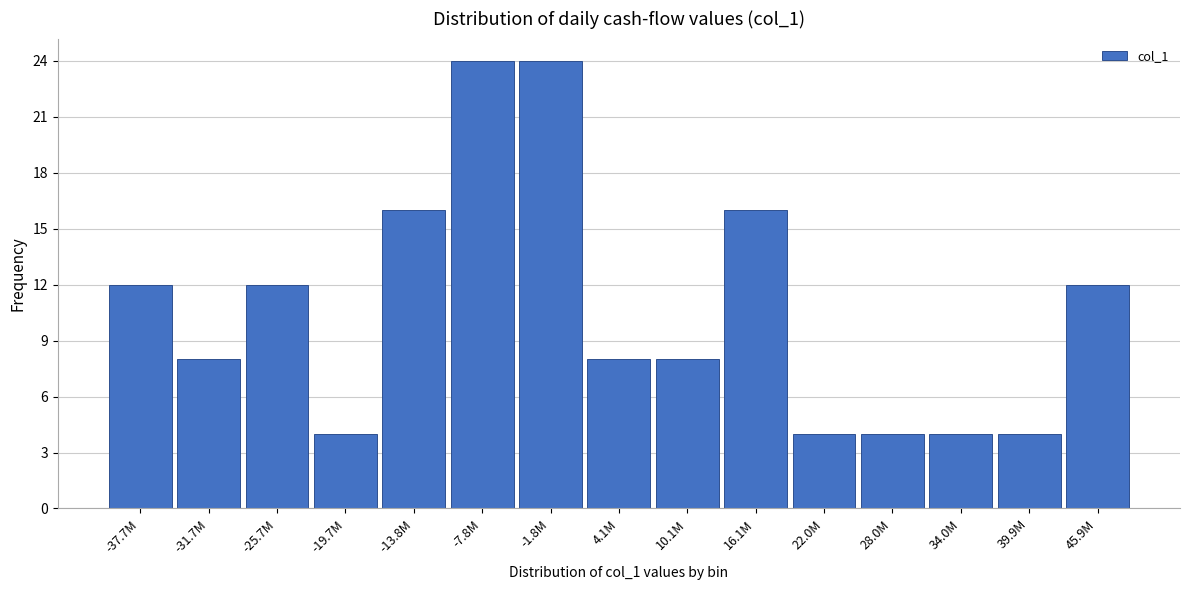

Reading left to right, what are all the values shown in this chart?

12	8	12	4	16	24	24	8	8	16	4	4	4	4	12